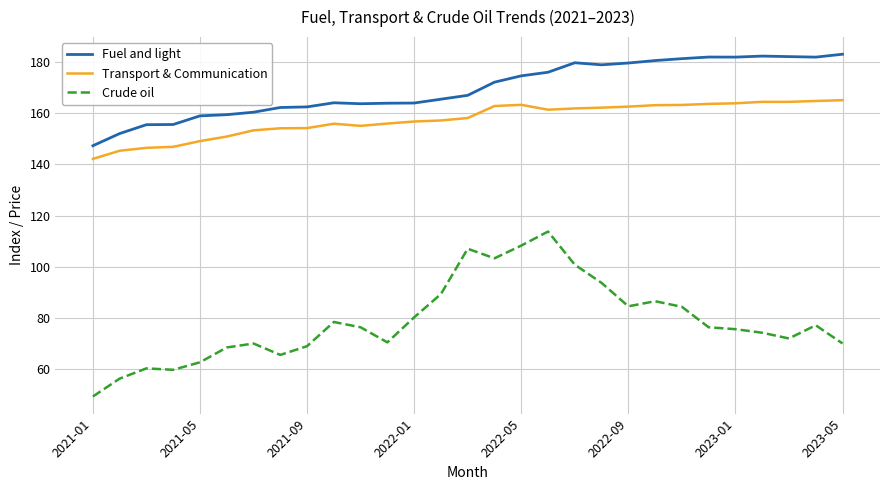

What is the maximum value for Fuel and light?

182.9